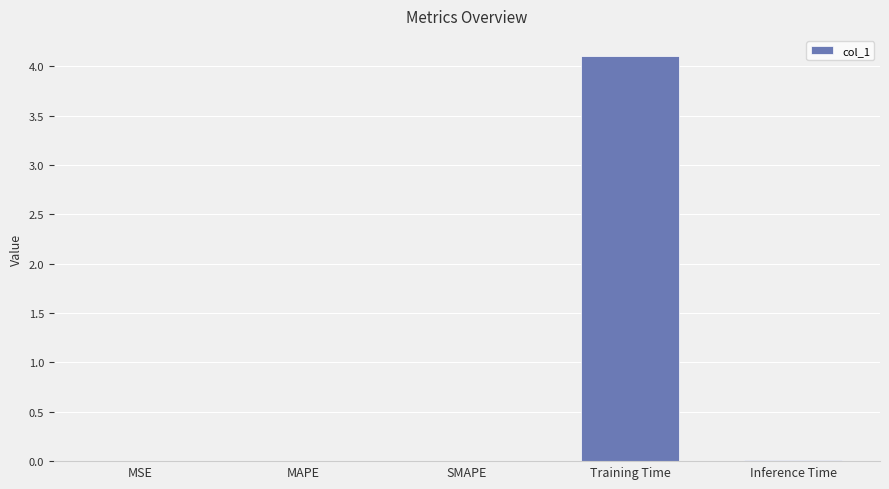

Is it true that the value at Training Time is 4.1?

True